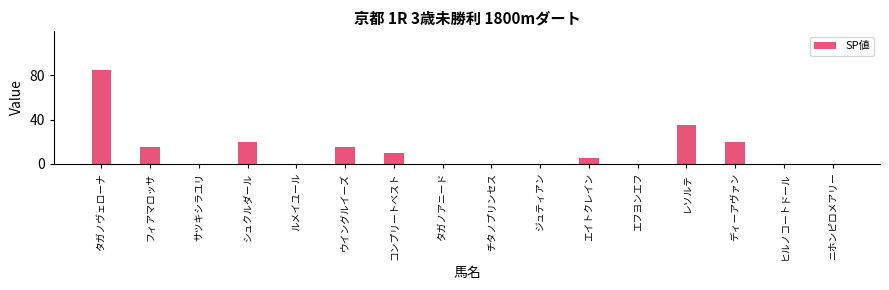

The value at ルメイユール is 0. True or false?

True